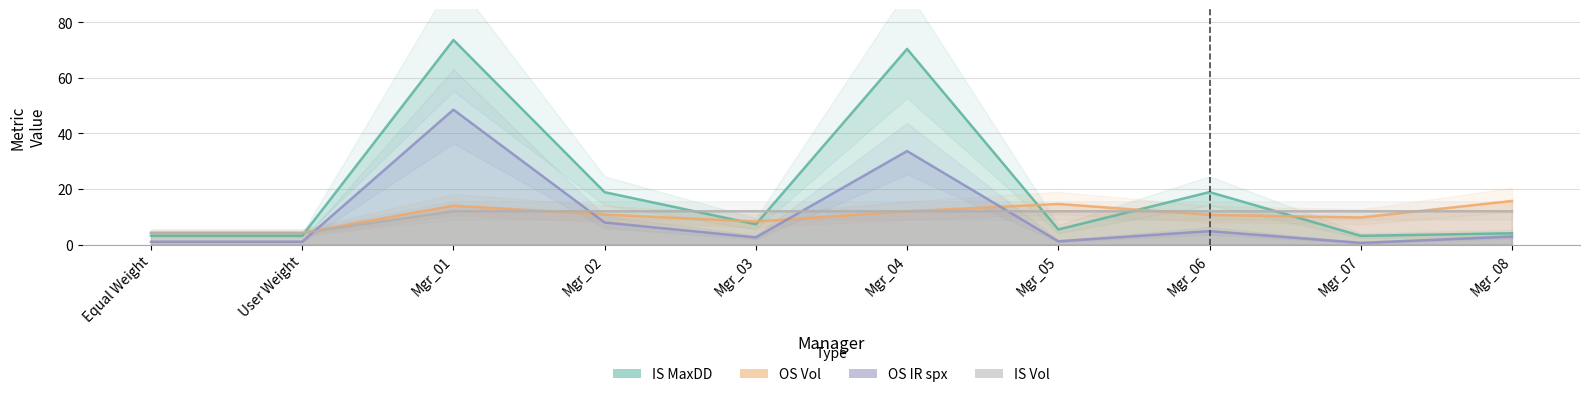

Reading left to right, extract all data points from this chart.

IS MaxDD: Equal Weight=3.2	User Weight=3.2	Mgr_01=73.7	Mgr_02=18.9	Mgr_03=7.3	Mgr_04=70.4	Mgr_05=5.4	Mgr_06=18.9	Mgr_07=3.2	Mgr_08=4.1
OS Vol: Equal Weight=4.3	User Weight=4.3	Mgr_01=14.0	Mgr_02=10.8	Mgr_03=8.3	Mgr_04=12.0	Mgr_05=14.6	Mgr_06=10.7	Mgr_07=9.8	Mgr_08=15.7
OS IR spx: Equal Weight=1.0	User Weight=1.0	Mgr_01=48.6	Mgr_02=8.0	Mgr_03=2.6	Mgr_04=33.7	Mgr_05=1.2	Mgr_06=4.8	Mgr_07=0.6	Mgr_08=2.9
IS Vol: Equal Weight=4.2	User Weight=4.2	Mgr_01=12.0	Mgr_02=12.0	Mgr_03=12.0	Mgr_04=12.0	Mgr_05=12.0	Mgr_06=12.0	Mgr_07=12.0	Mgr_08=12.0